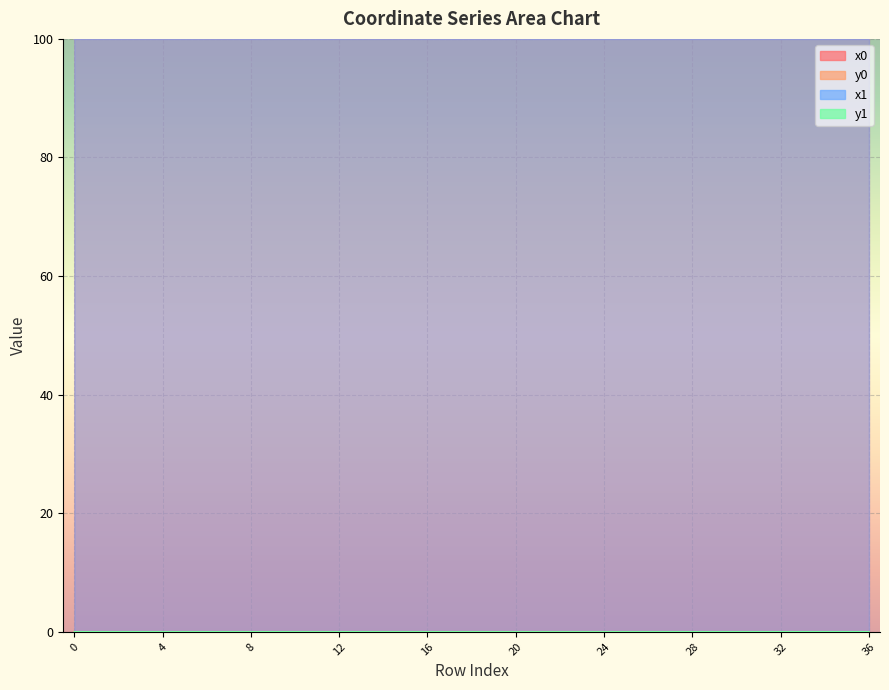

What is the difference between the highest and lowest values at 1?

100.0